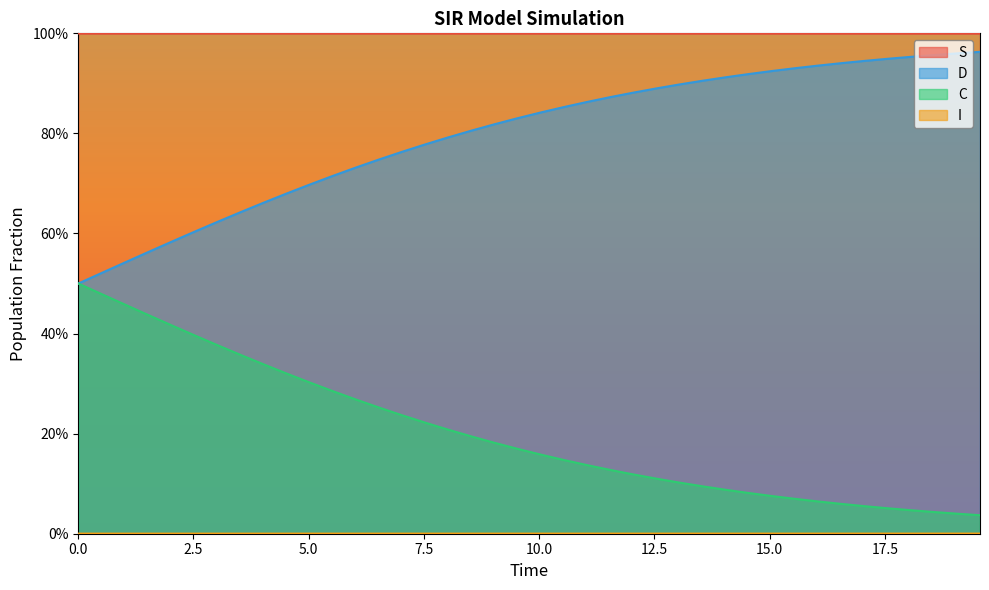

True or false: D has more than 1 points higher than both neighbors.

False